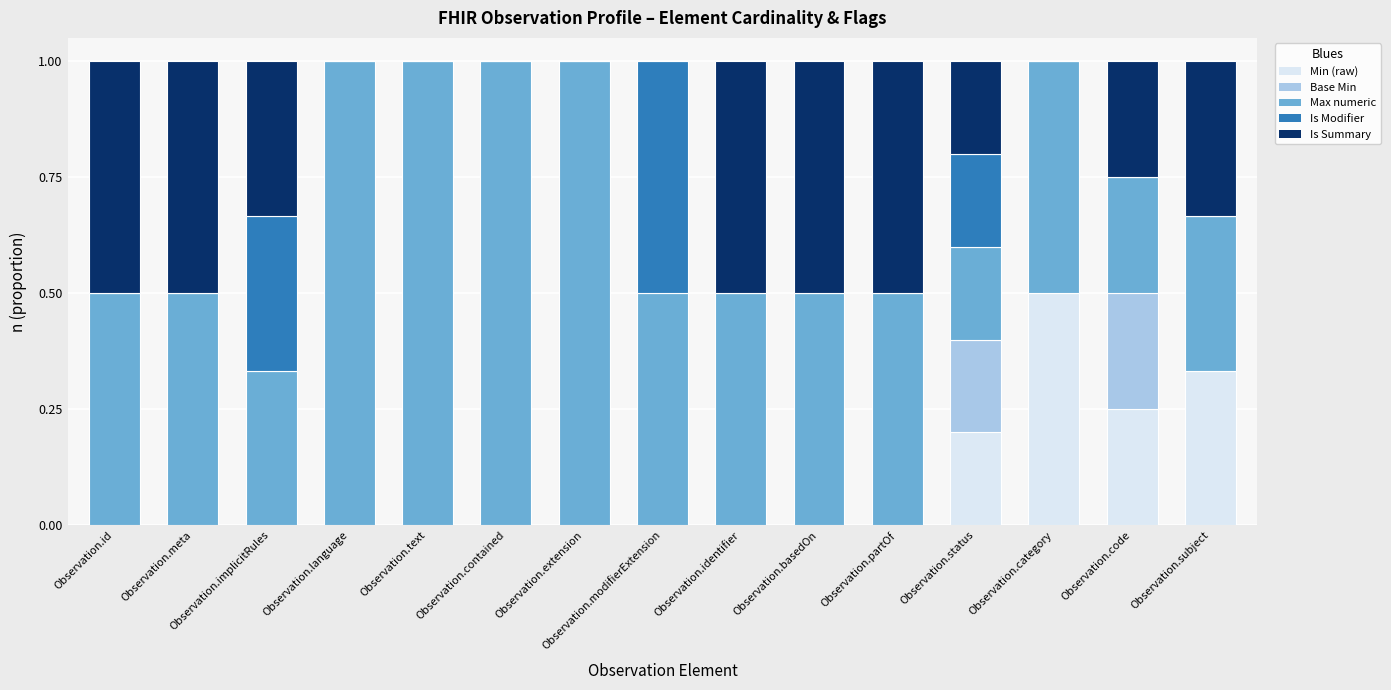

What is the total value across all series at Observation.text?

1.0